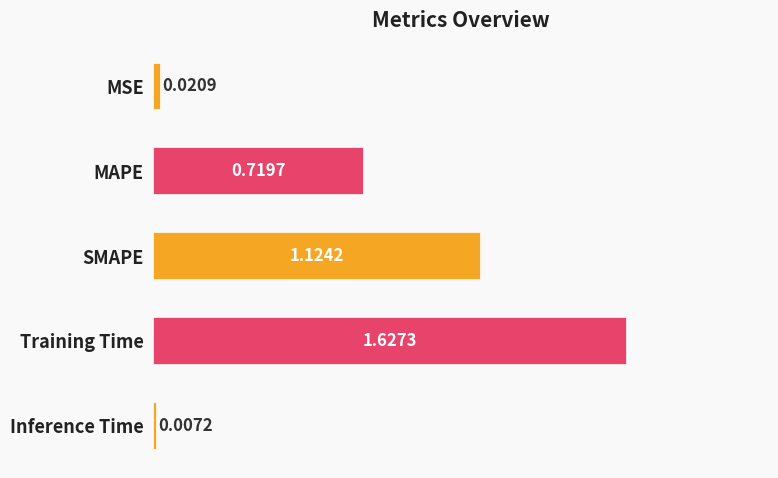

Which label corresponds to the smallest value in the chart?

Inference Time